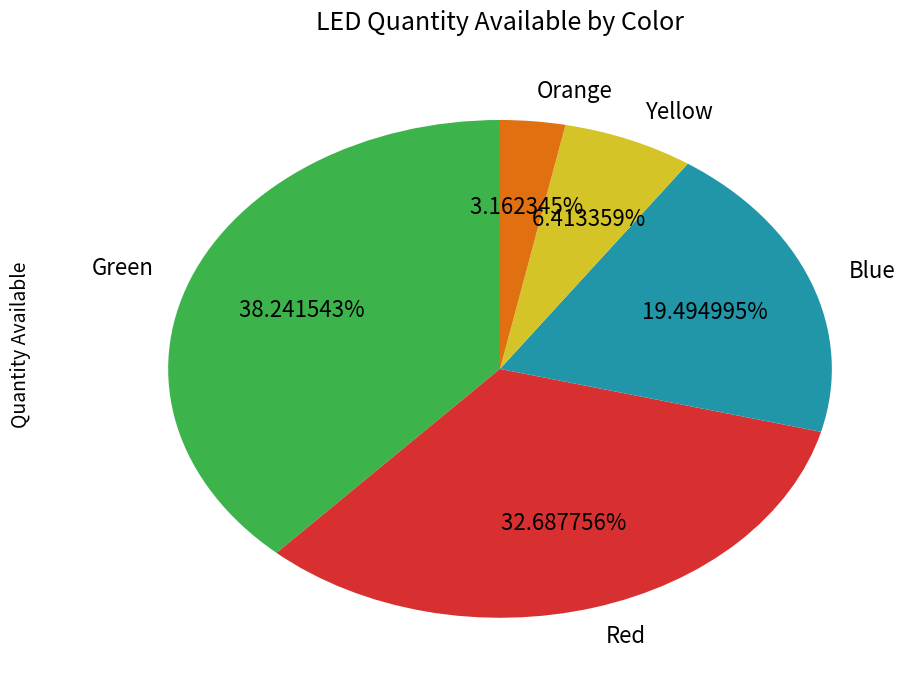

Which category has the smallest portion of the pie?

Orange